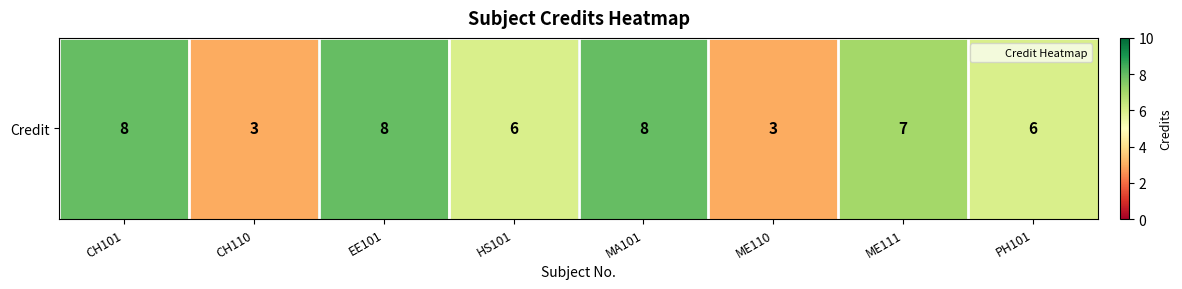

Rank the categories by value from lowest to highest.

CH110, ME110, HS101, PH101, ME111, CH101, EE101, MA101